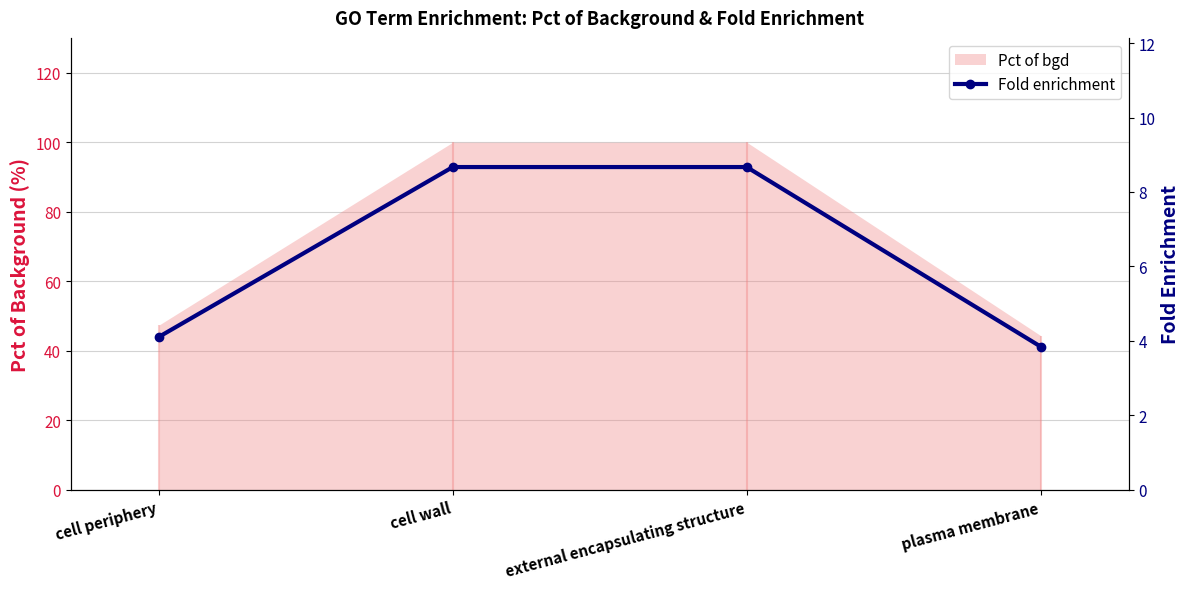

Reading right to left, transcribe all the data shown in this chart.

plasma membrane=3.9	external encapsulating structure=8.7	cell wall=8.7	cell periphery=4.1